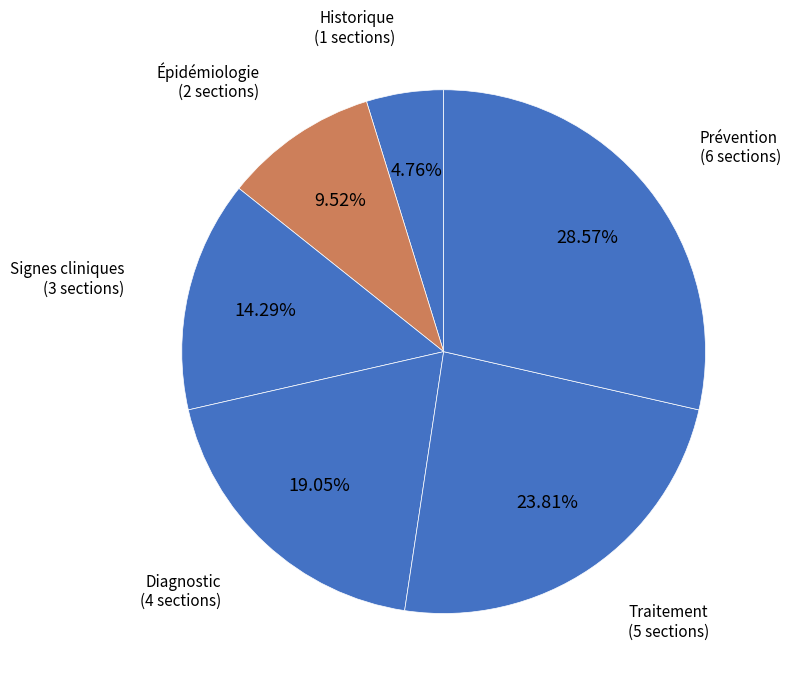

To the nearest percent, what portion does Signes cliniques represent?

14%